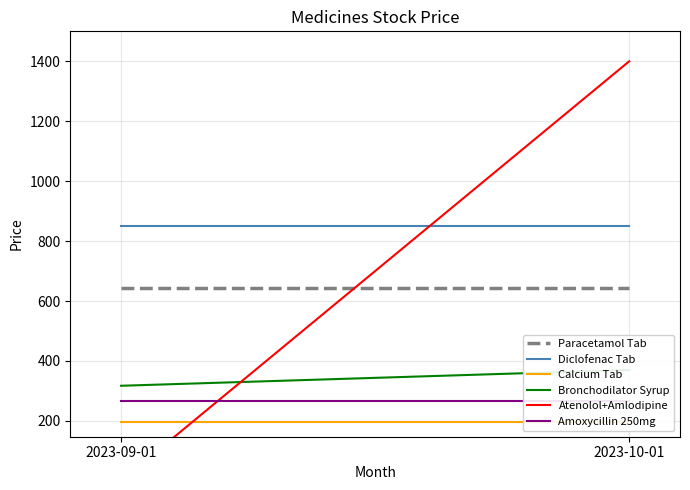

Count the number of data series in this chart.

6